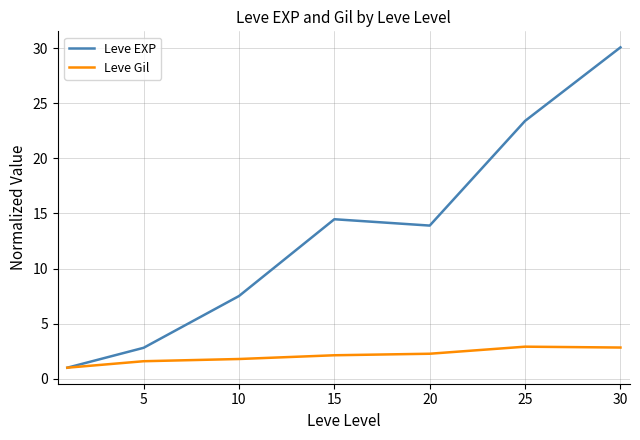

What is the maximum value shown in the chart?

30.1